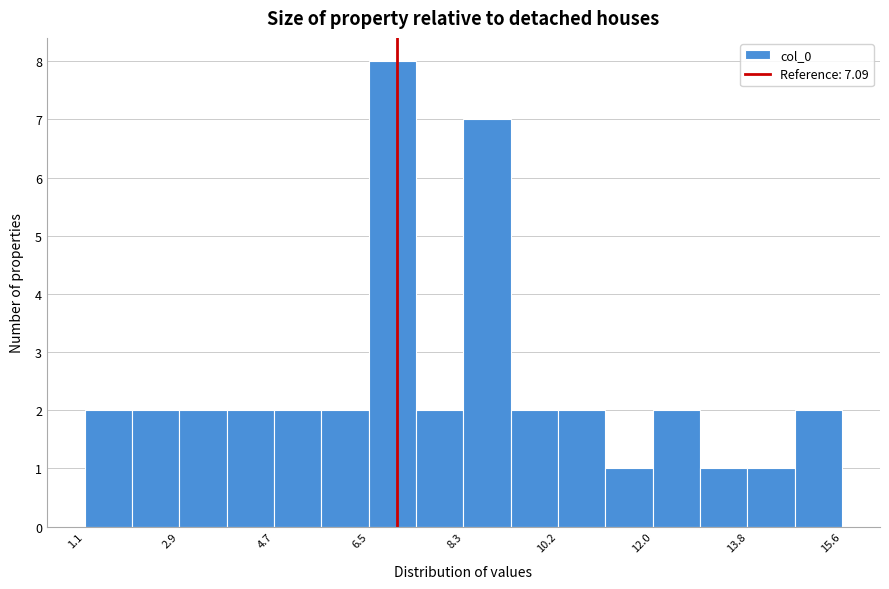

Reading left to right, list every bar in this chart as the range it spans on the x-axis followed by its height. Neither the bar edges nor the heights are printed on the chart, so give them approximately, as read against the axes.

1.2 to 2.0: 2
2.0 to 3.0: 2
3.0 to 3.8: 2
3.8 to 4.8: 2
4.8 to 5.6: 2
5.6 to 6.6: 2
6.6 to 7.4: 8
7.4 to 8.4: 2
8.4 to 9.2: 7
9.2 to 10.2: 2
10.2 to 11.0: 2
11.0 to 12.0: 1
12.0 to 12.8: 2
12.8 to 13.8: 1
13.8 to 14.6: 1
14.6 to 15.6: 2